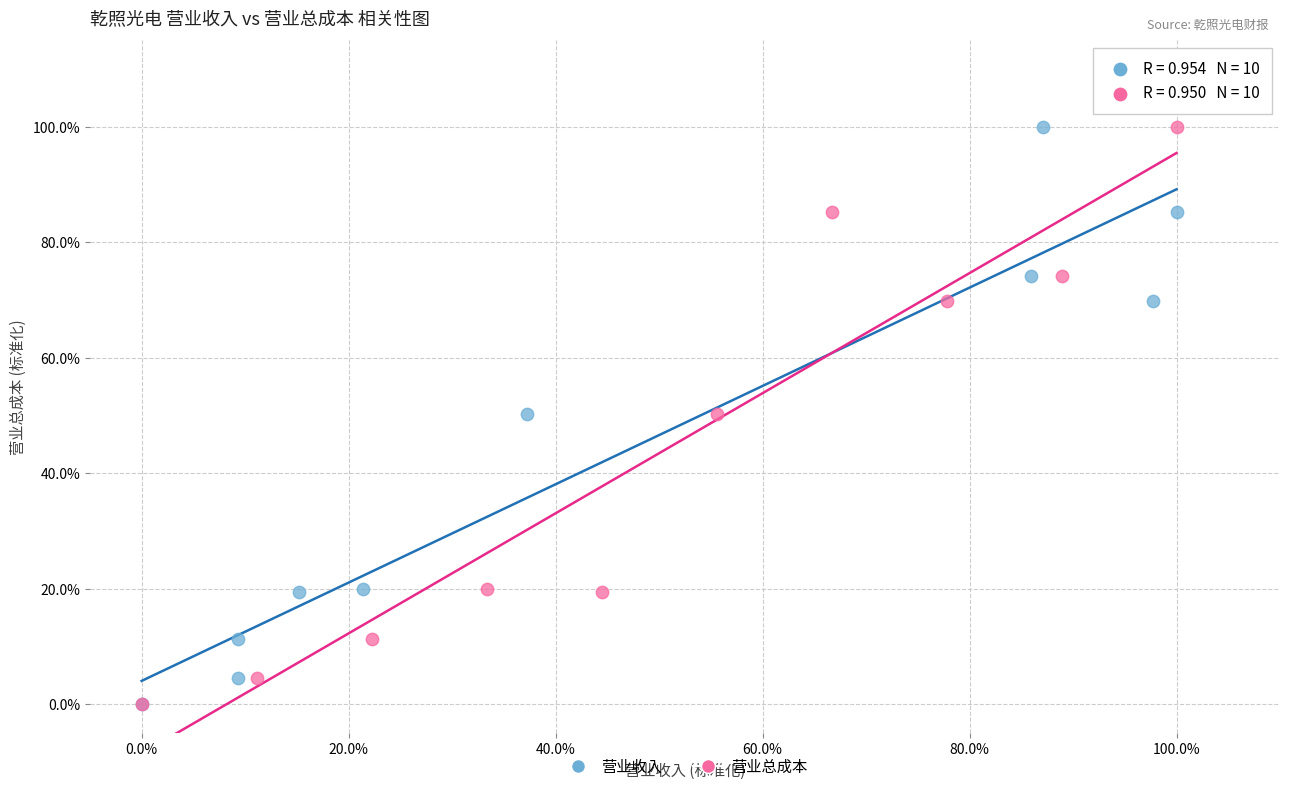

What are all the series names shown in the legend?

营业收入, 营业总成本